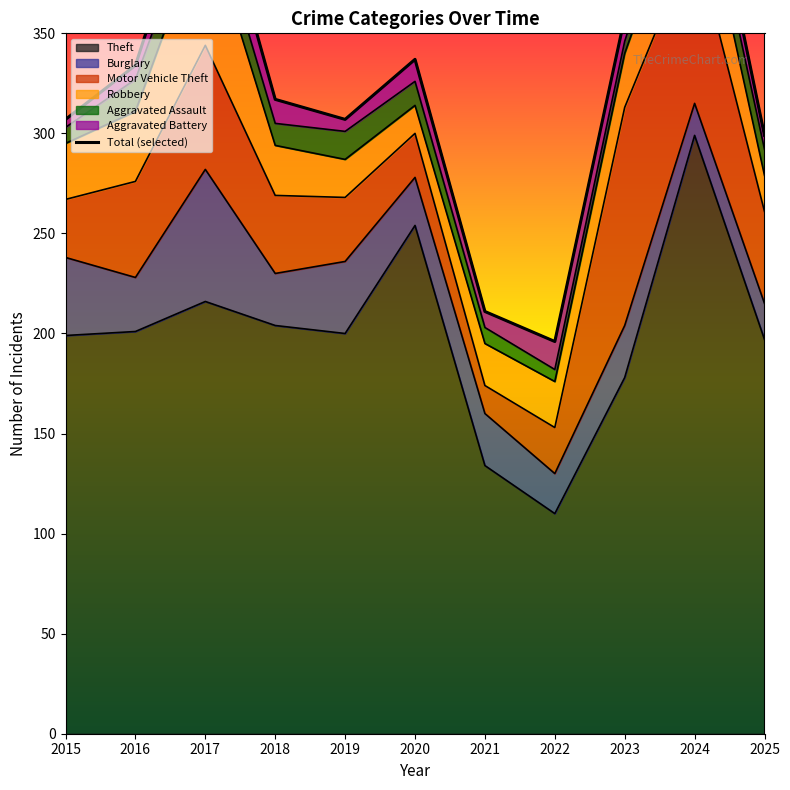

Is the value of Aggravated Assault at 2018 greater than the value of Theft at 2020?

No